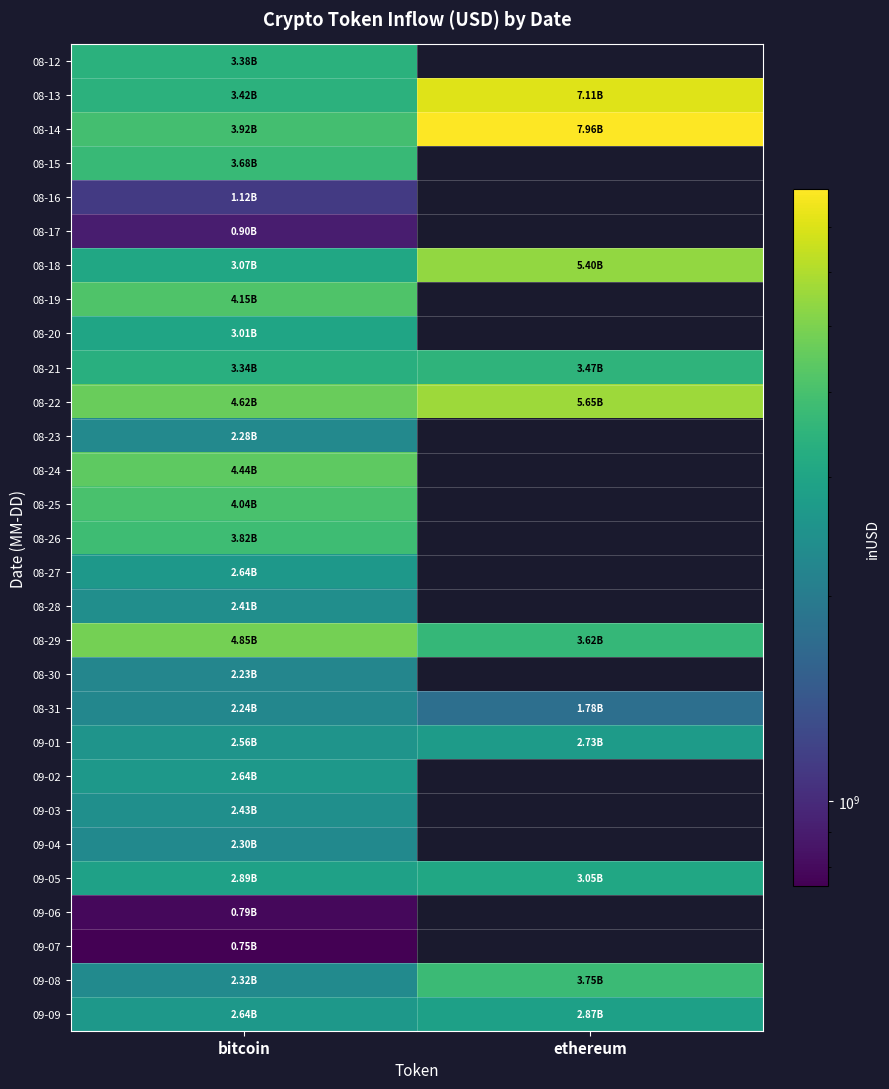

How many data points does each series have?

2